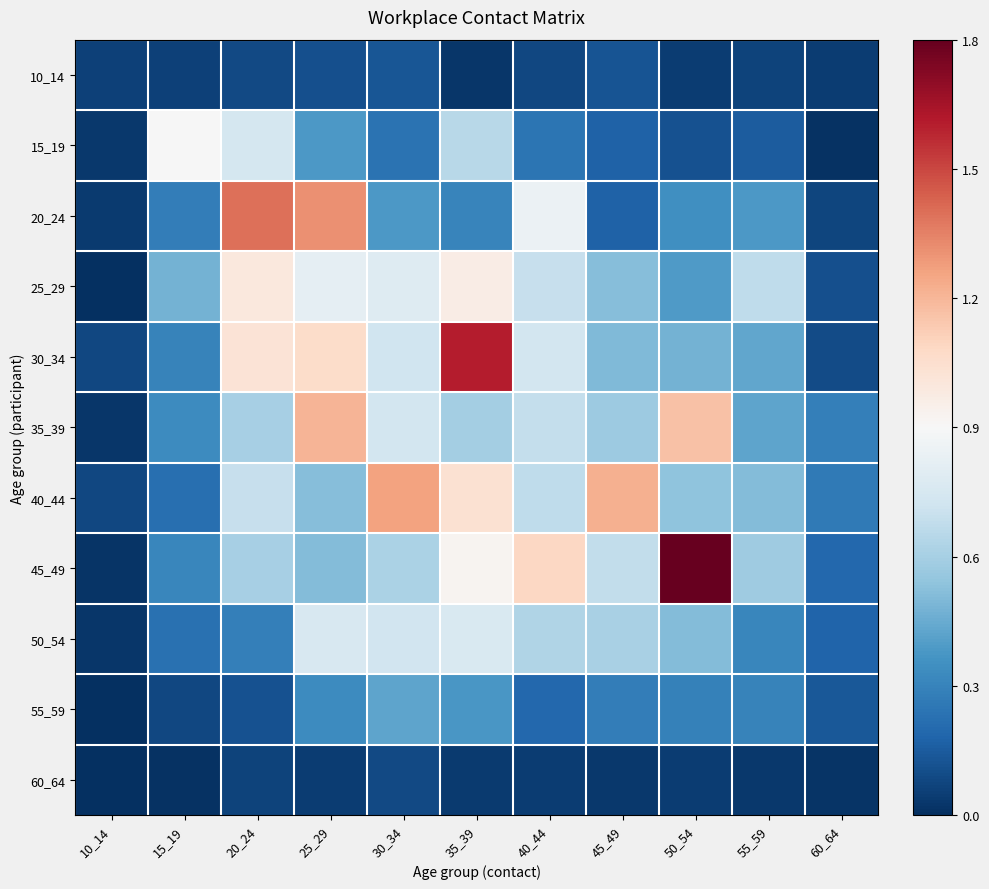

At which category is the sum across all series the highest?

35_39